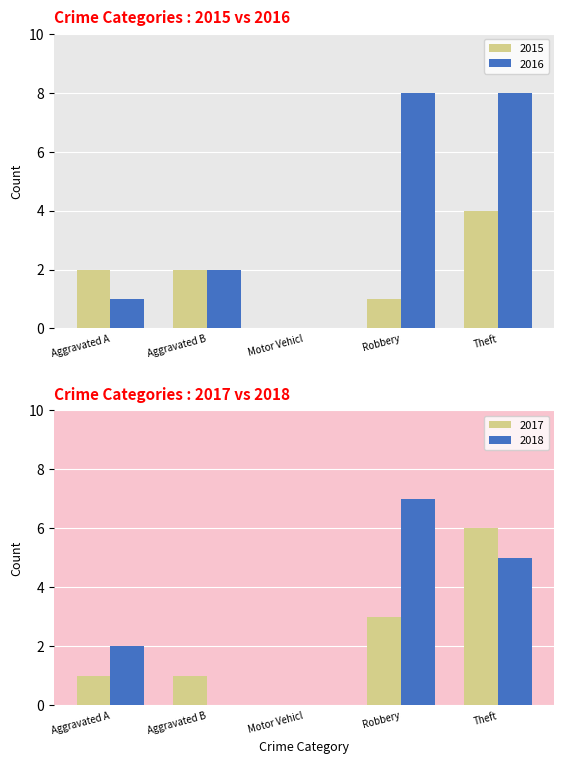

The value of 2016 at Aggravated A is 1. True or false?

True